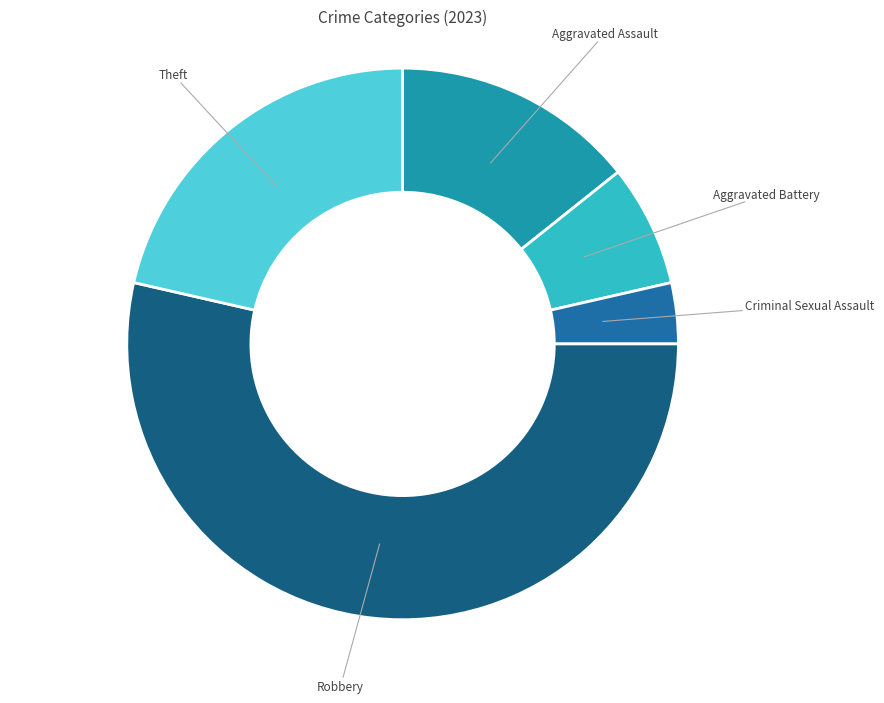

How many segments does this pie chart have?

5